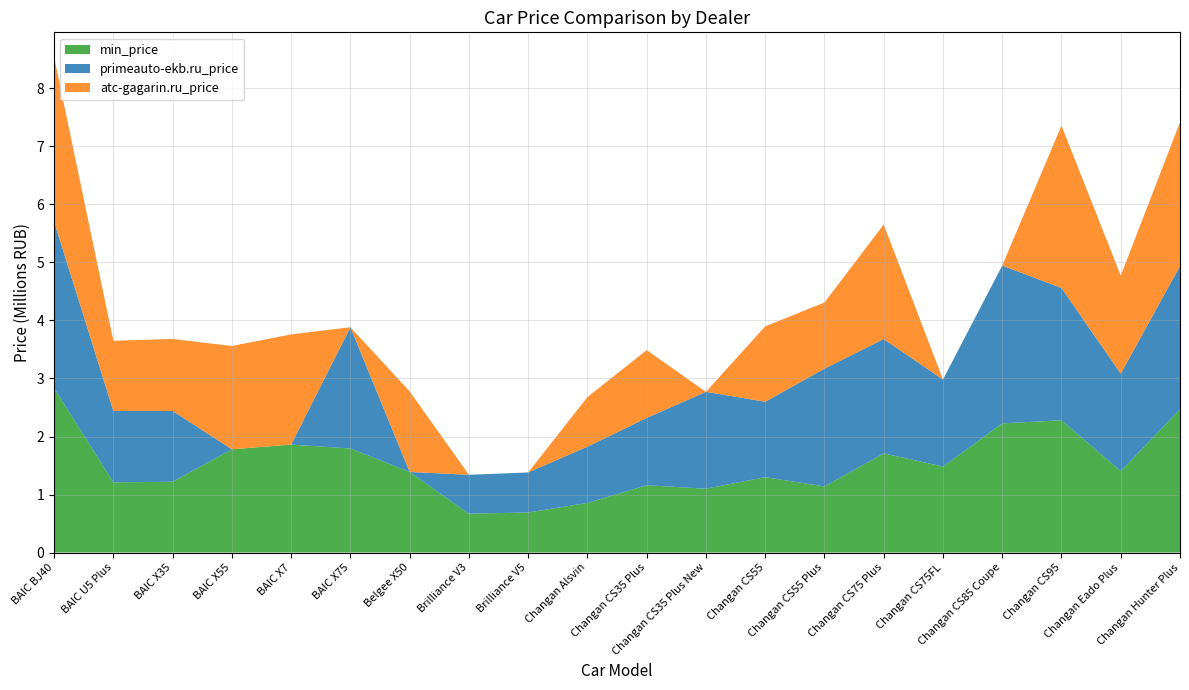

Reading left to right, extract all data points from this chart.

min_price: 2835000	1210000	1220000	1780000	1860000	1794000	1389000	670000	690000	855000	1160000	1099900	1299100	1139900	1709940	1481940	2225940	2280000	1403940	2470000
primeauto-ekb.ru_price: 2870000	1230000	1220000	0	0	2090000	0	670000	690000	970000	1160000	1670000	1300000	2030000	1970000	1500000	2720000	2280000	1680000	2470000
atc-gagarin.ru_price: 2835000	1210000	1241400	1780000	1900000	0	1389000	0	0	855000	1168900	0	1299100	1139900	1974000	0	0	2799900	1688100	2478100